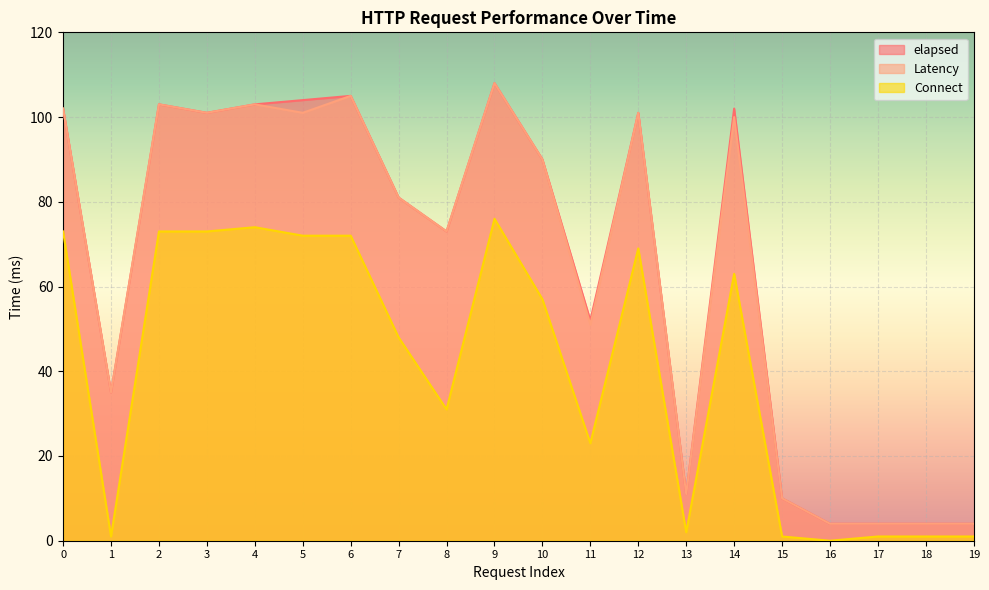

What is the sum of the Latency values at 5 and 2?

204